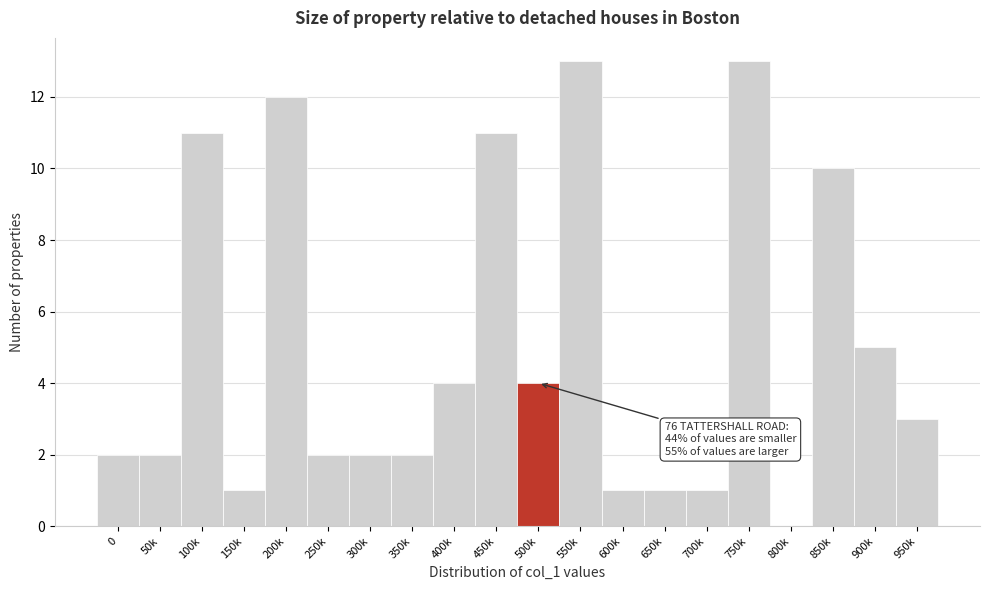

Reading left to right, list all the values displayed in this chart.

0=2	50k=2	100k=11	150k=1	200k=12	250k=2	300k=2	350k=2	400k=4	450k=11	500k=4	550k=13	600k=1	650k=1	700k=1	750k=13	800k=0	850k=10	900k=5	950k=3